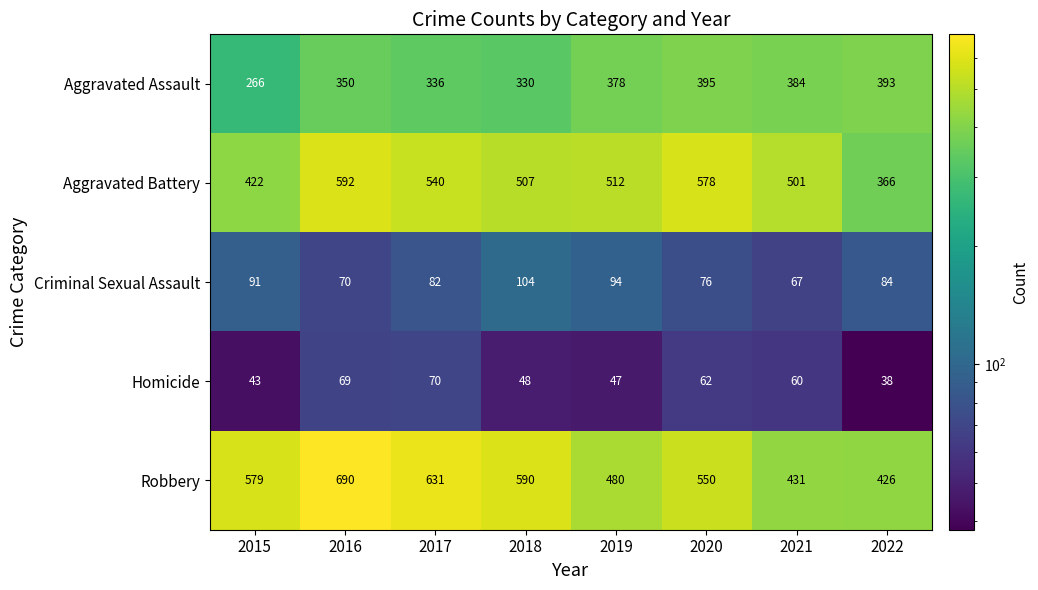

Which series has the largest range (max minus min)?

Robbery